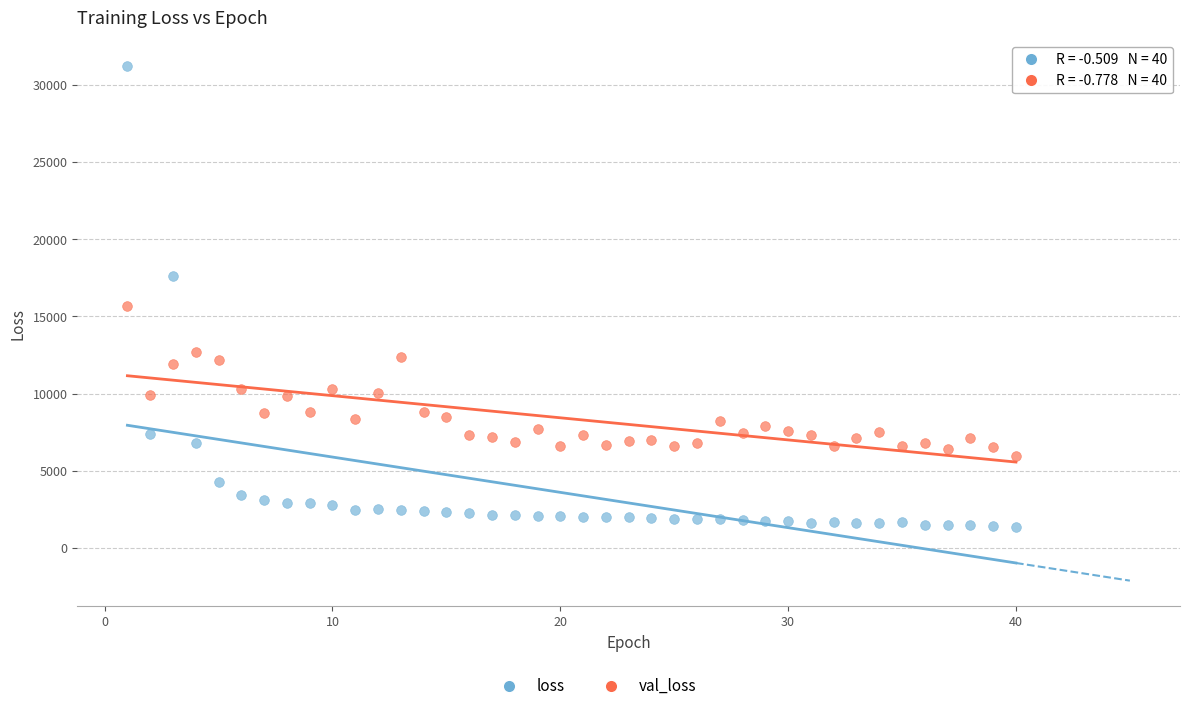

Which series has the widest spread of Y values?

loss